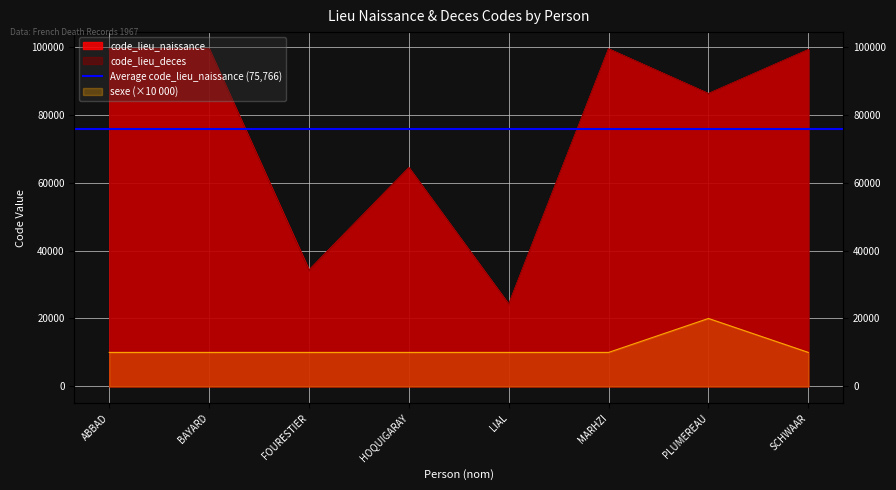

True or false: code_lieu_naissance and sexe intersect in this chart.

False